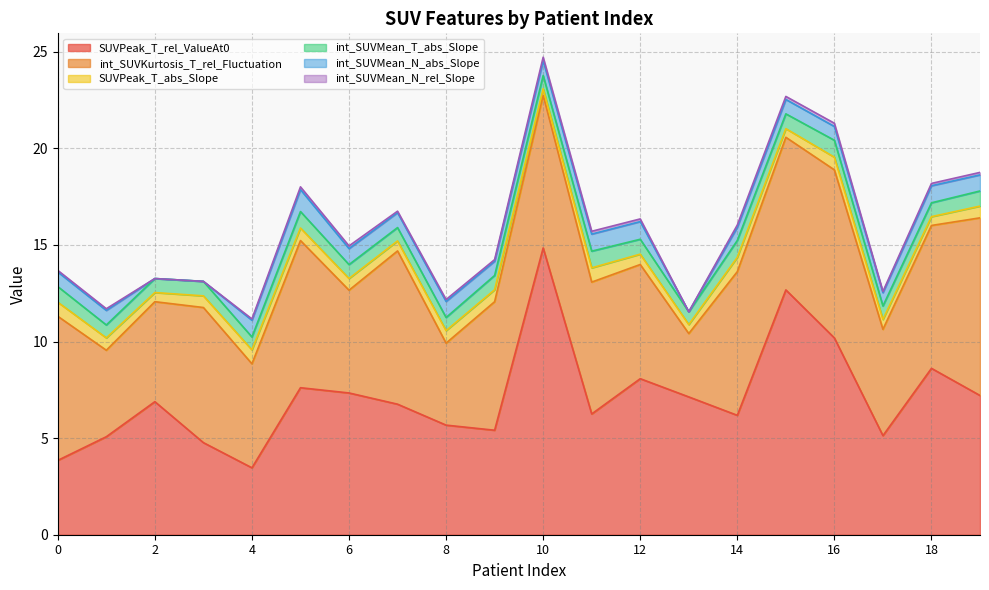

Is it true that int_SUVMean_T_abs_Slope equals 0.9 at 16?

True